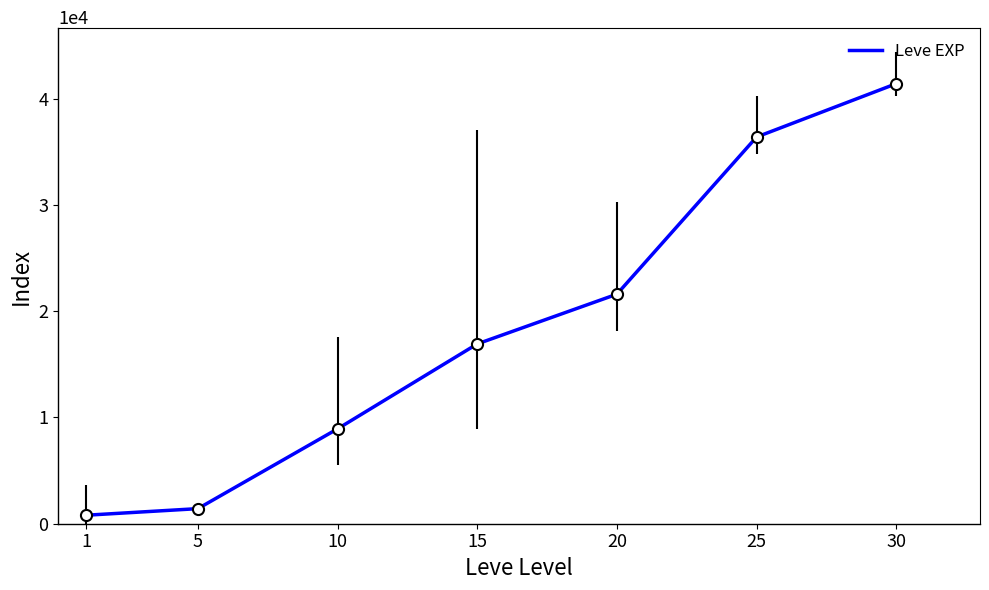

True or false: the data has more than 0 interior local peaks.

False